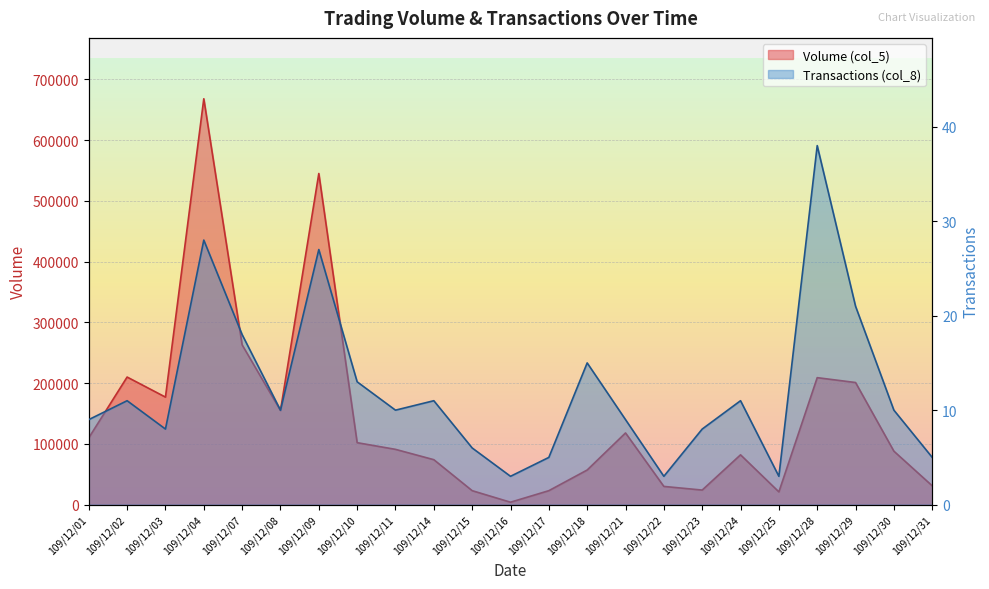

How many lines are shown in the chart?

2